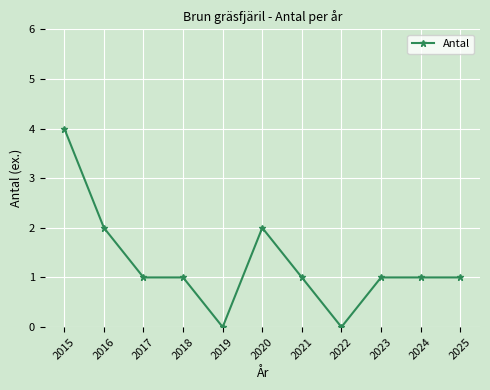

How many series are shown in this chart?

1